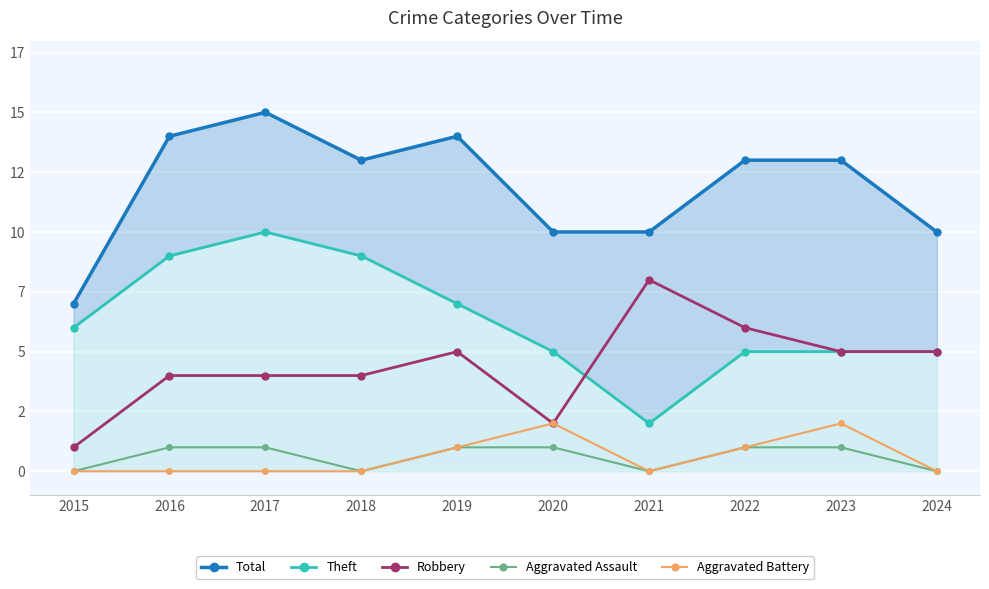

What is the sum of all Total values?

119